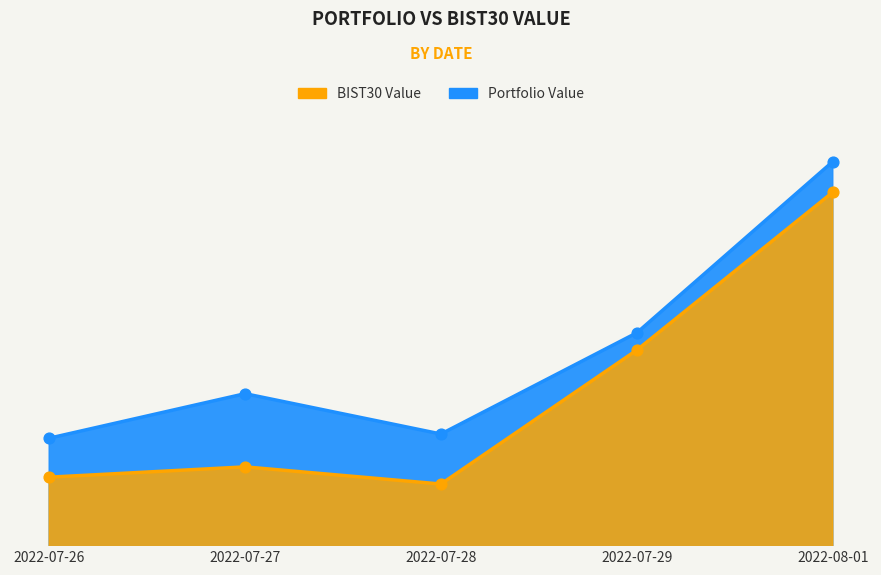

What are all the series names shown in the legend?

Portfolio Value, BIST30 Value